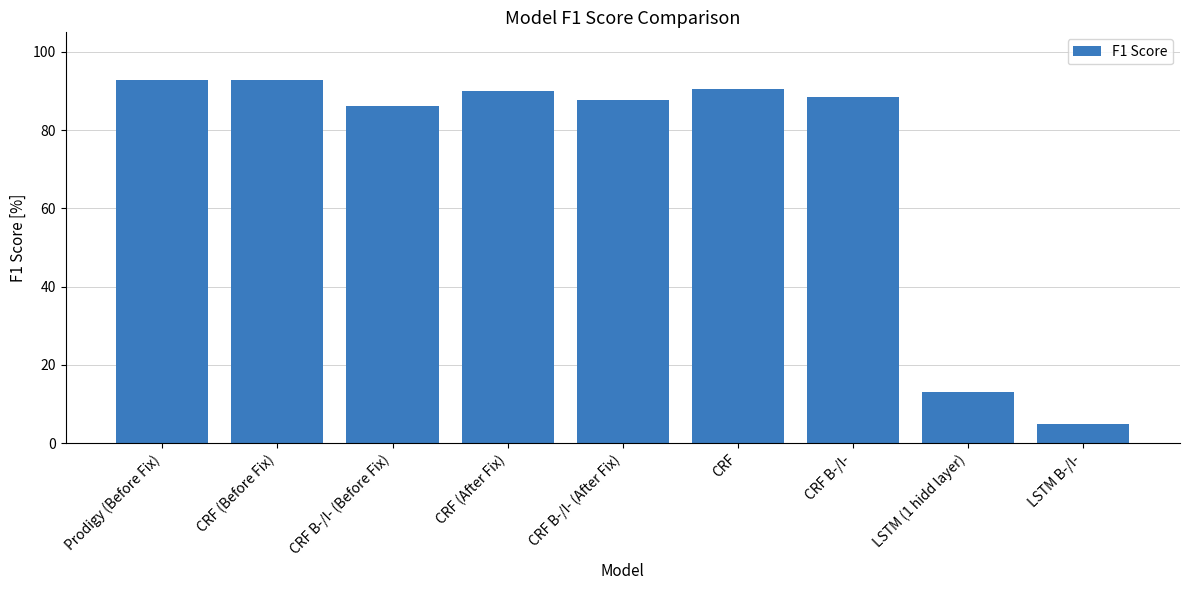

Is it true that the value at LSTM (1 hidd layer) is 8.8?

False